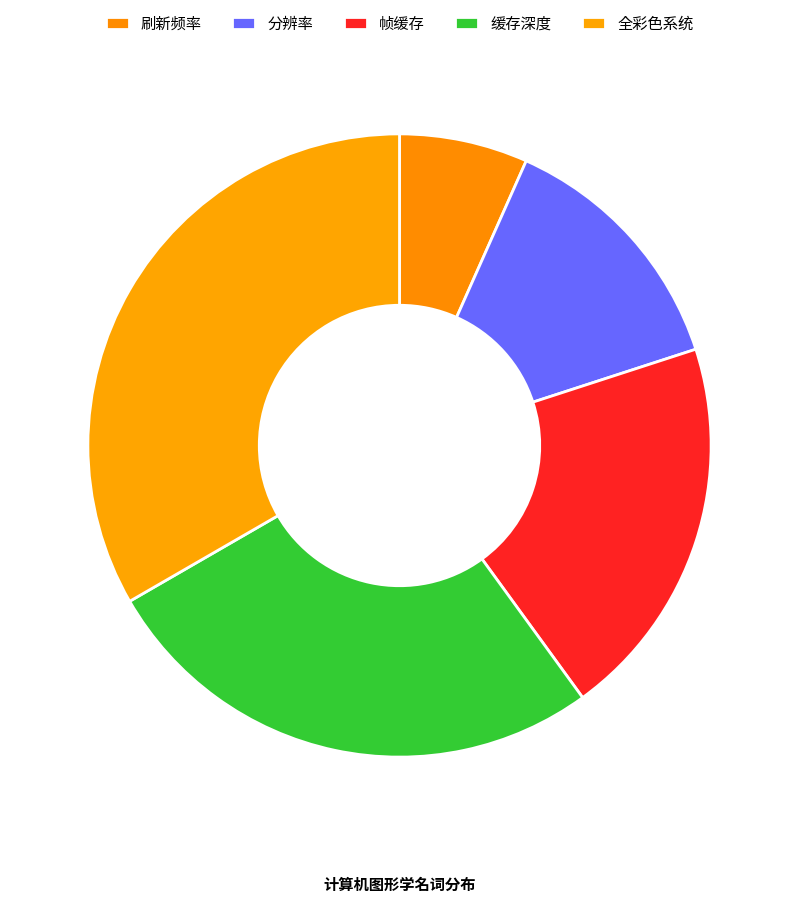

Is there a majority slice in this chart?

No